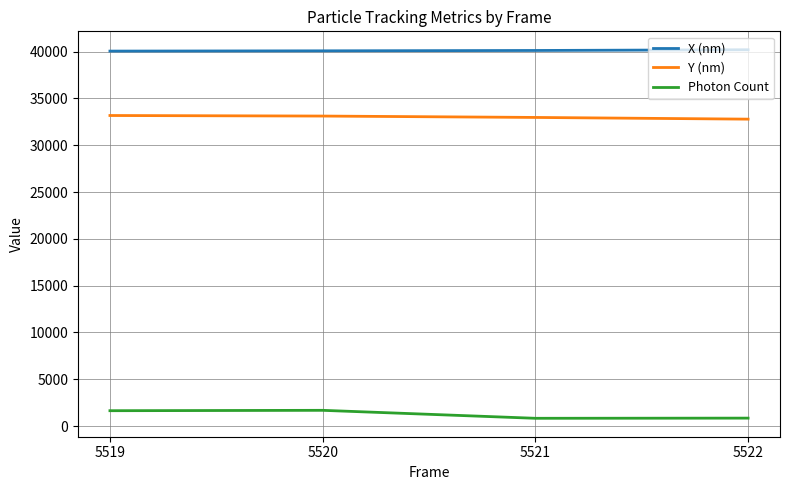

What is the lowest value of the X (nm) series?

40048.7